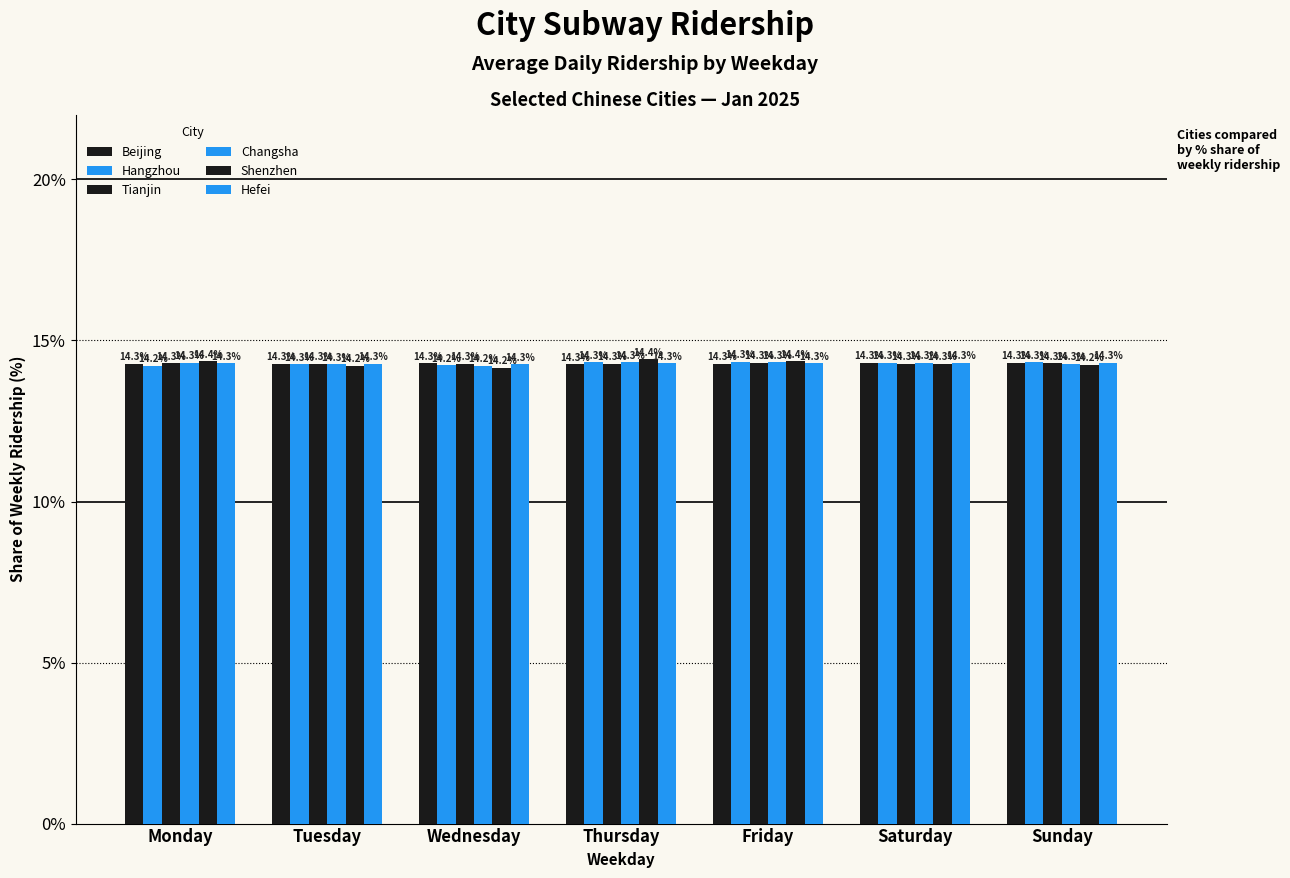

Which category has the lowest value in the Tianjin series?

Wednesday